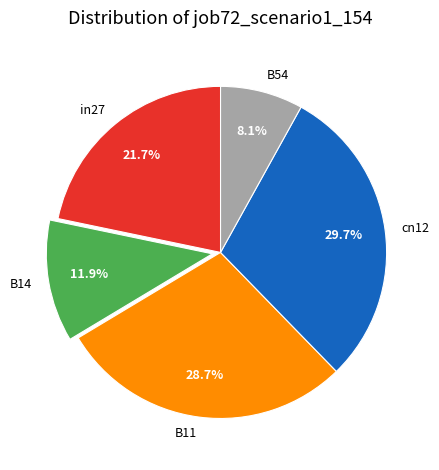

Combined, do in27 and B54 account for over 50%?

No